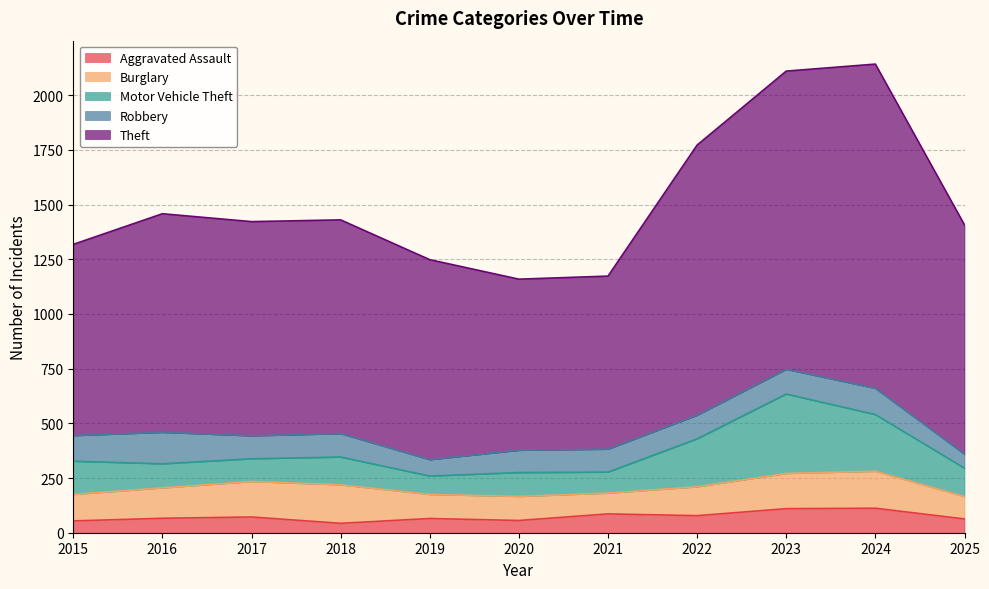

At which category is the sum across all series the highest?

2024